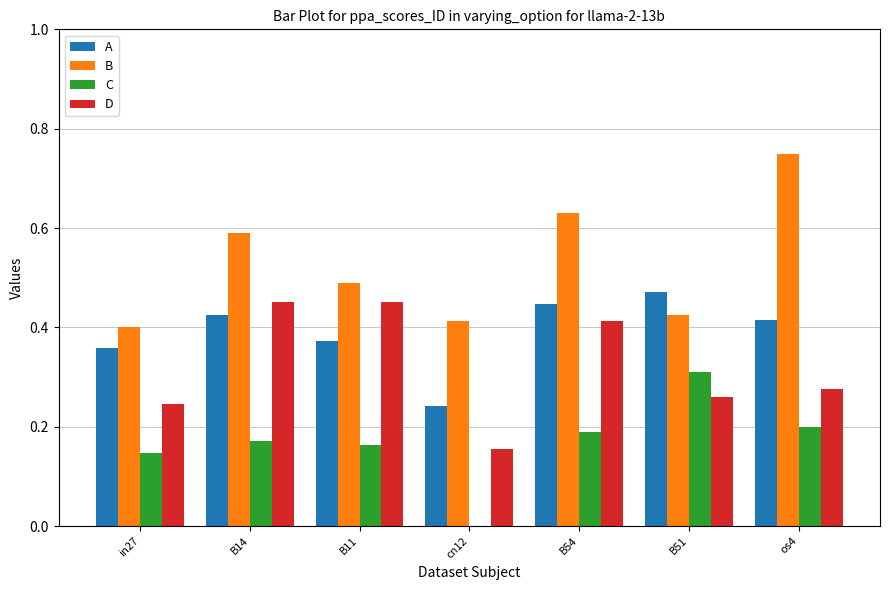

Which label corresponds to the largest value in the chart?

os4